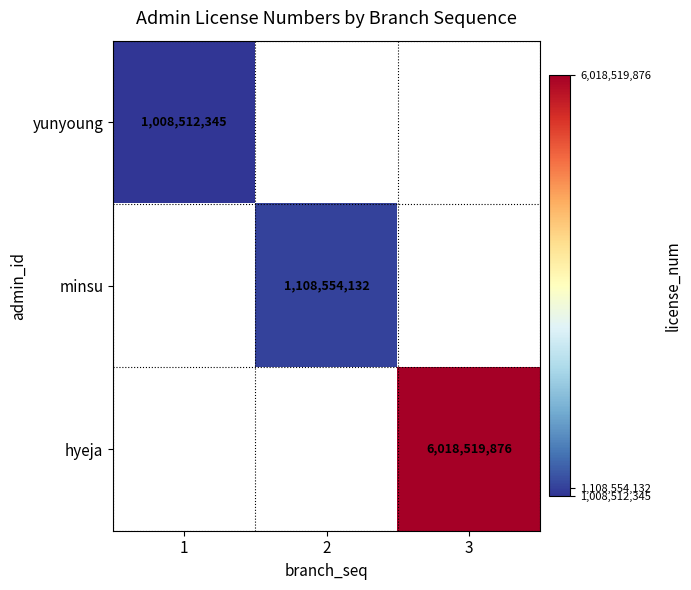

How many data points does each series have?

3